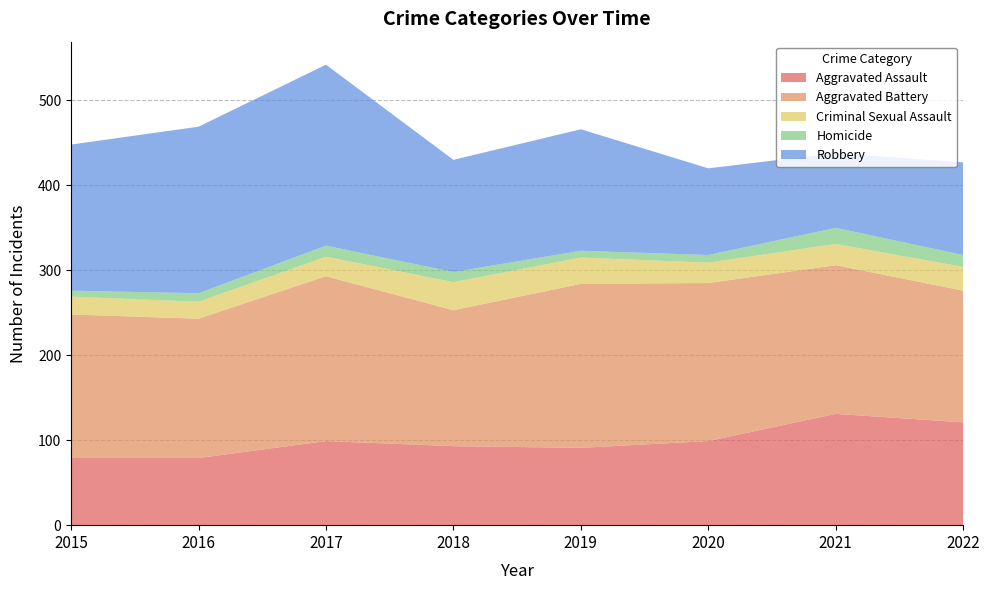

Reading left to right, transcribe all the data shown in this chart.

Aggravated Assault: 79	79	99	93	91	99	131	121
Aggravated Battery: 169	164	194	160	193	186	175	155
Criminal Sexual Assault: 21	20	23	33	31	24	25	28
Homicide: 7	10	13	12	8	9	19	14
Robbery: 172	196	213	132	143	102	88	109